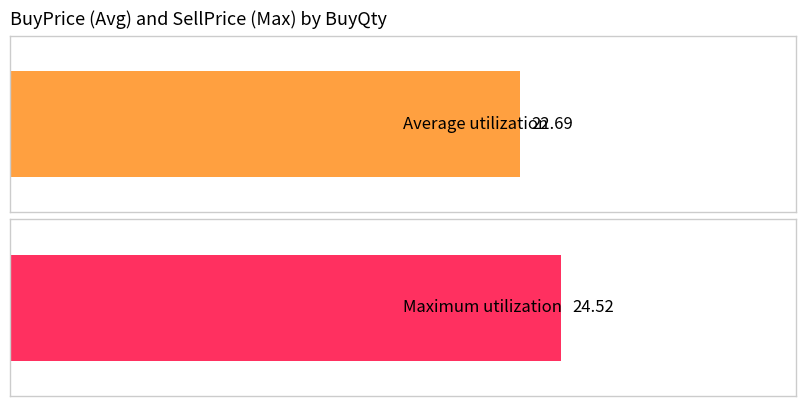

The value of Maximum utilization at 1200 is 53.2. True or false?

False